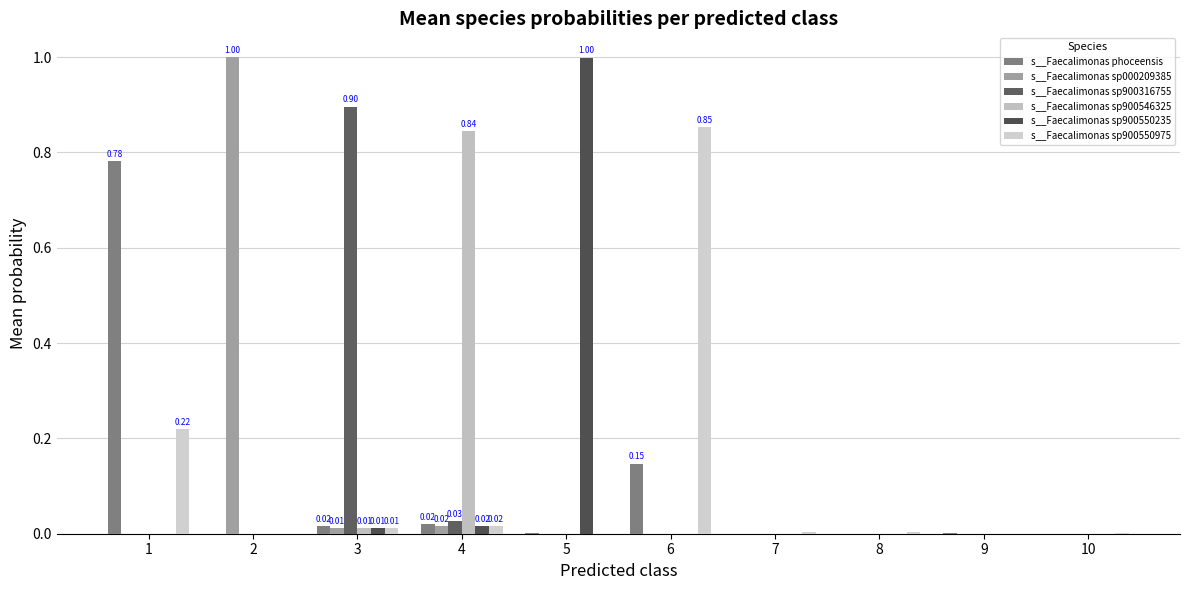

Rank the series at 9 from highest to lowest value.

s__Faecalimonas phoceensis, s__Faecalimonas sp900550975, s__Faecalimonas sp000209385, s__Faecalimonas sp900316755, s__Faecalimonas sp900546325, s__Faecalimonas sp900550235